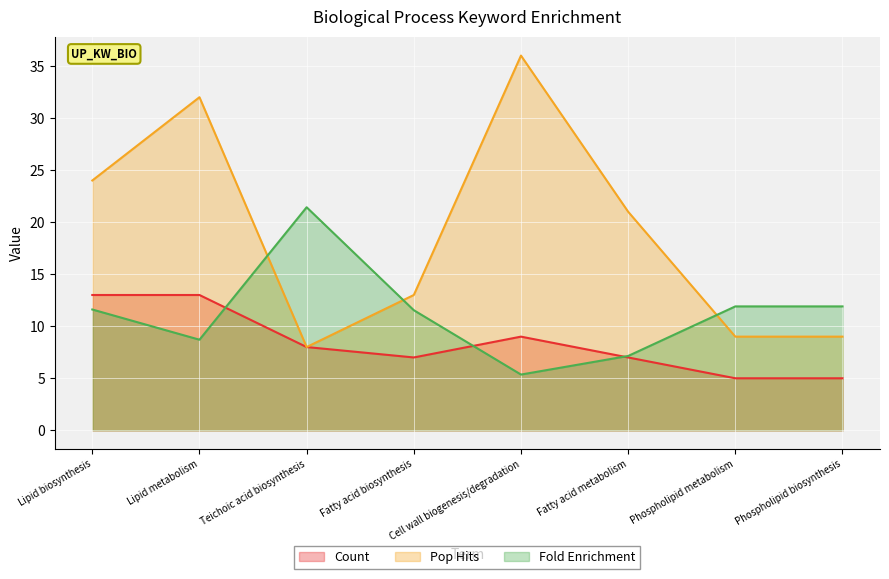

True or false: Count and Pop Hits intersect in this chart.

False